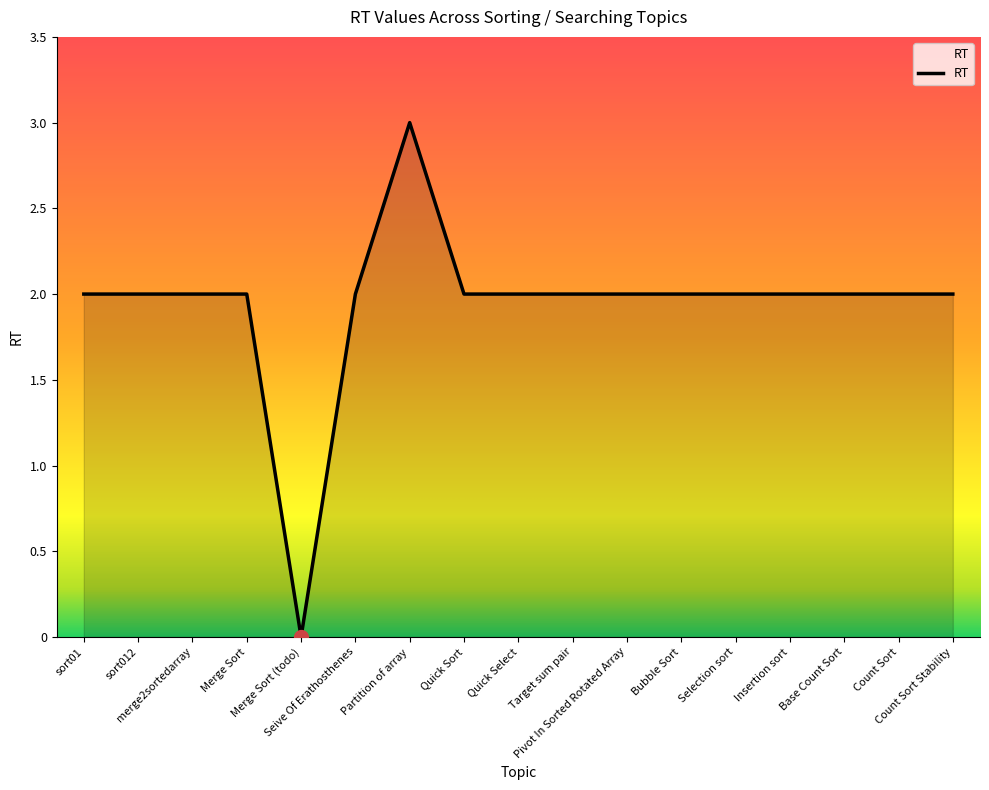

What position from the right is Pivot In Sorted Rotated Array?

7